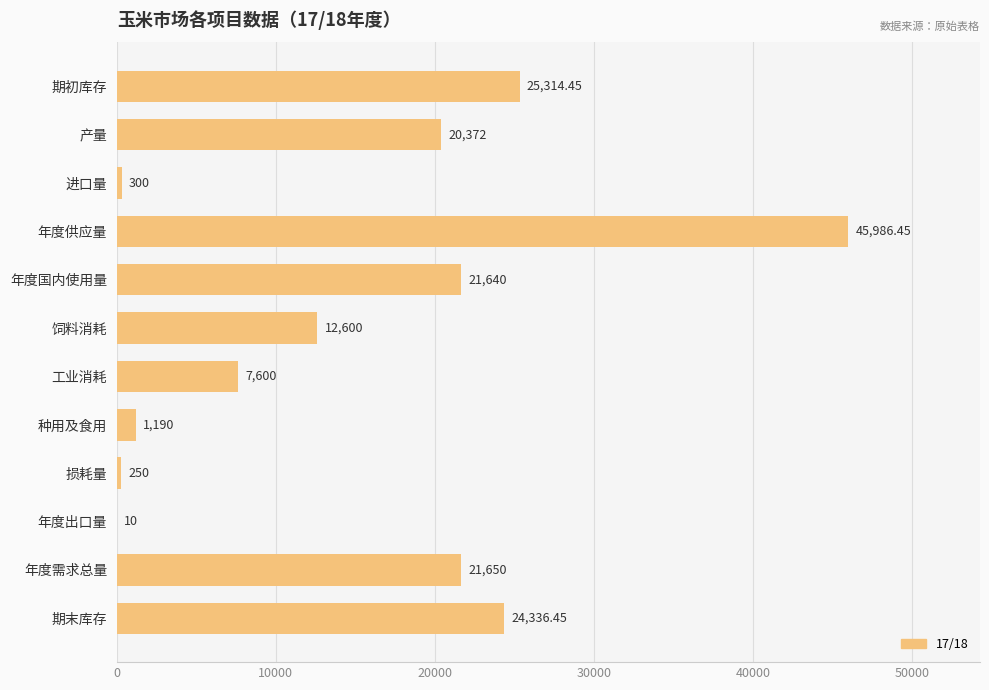

What is the sum of the values at 工业消耗 and 年度出口量?

7610.0